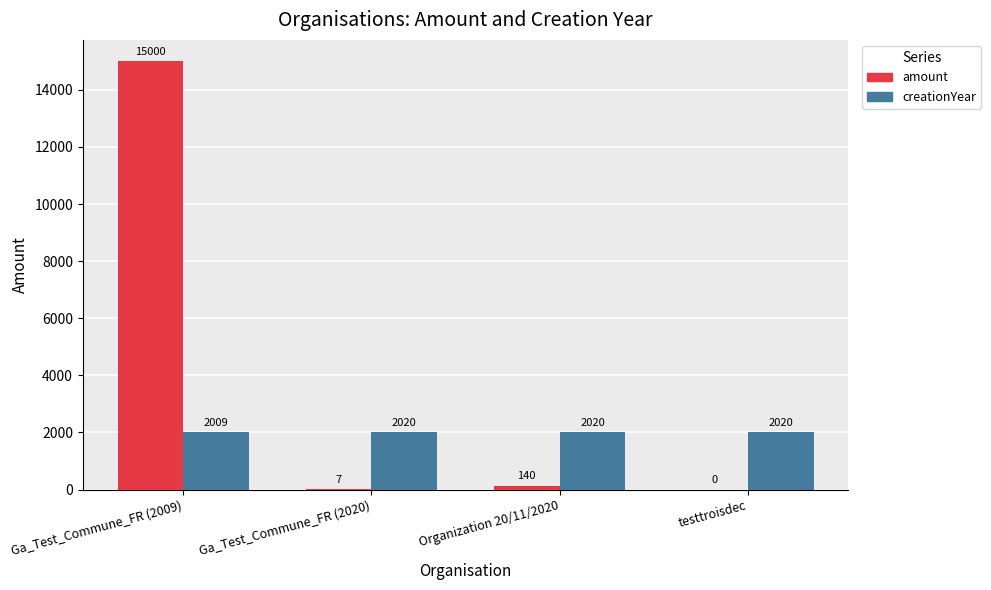

Reading left to right, list all the values displayed in this chart.

amount: 15000	7	140	0
creationYear: 2009	2020	2020	2020